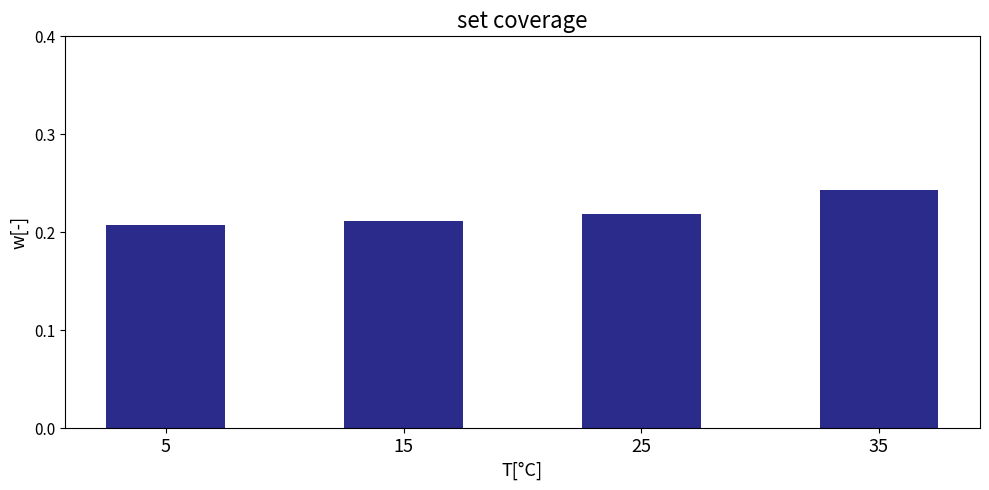

Count the values in the range 0 to 1.

4